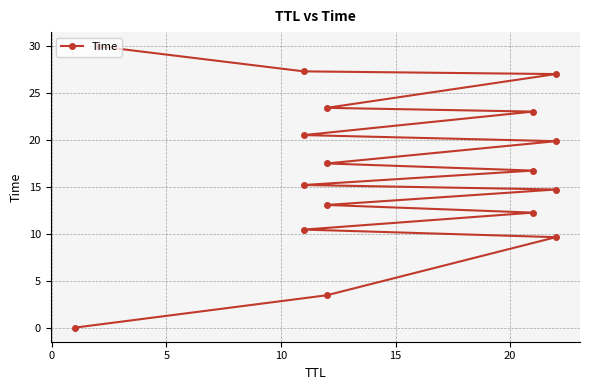

Reading left to right, list all the values displayed in this chart.

0.0	3.5	9.6	10.5	12.3	13.1	14.7	15.2	16.7	17.5	19.9	20.5	23.0	23.4	27.0	27.3	30.0